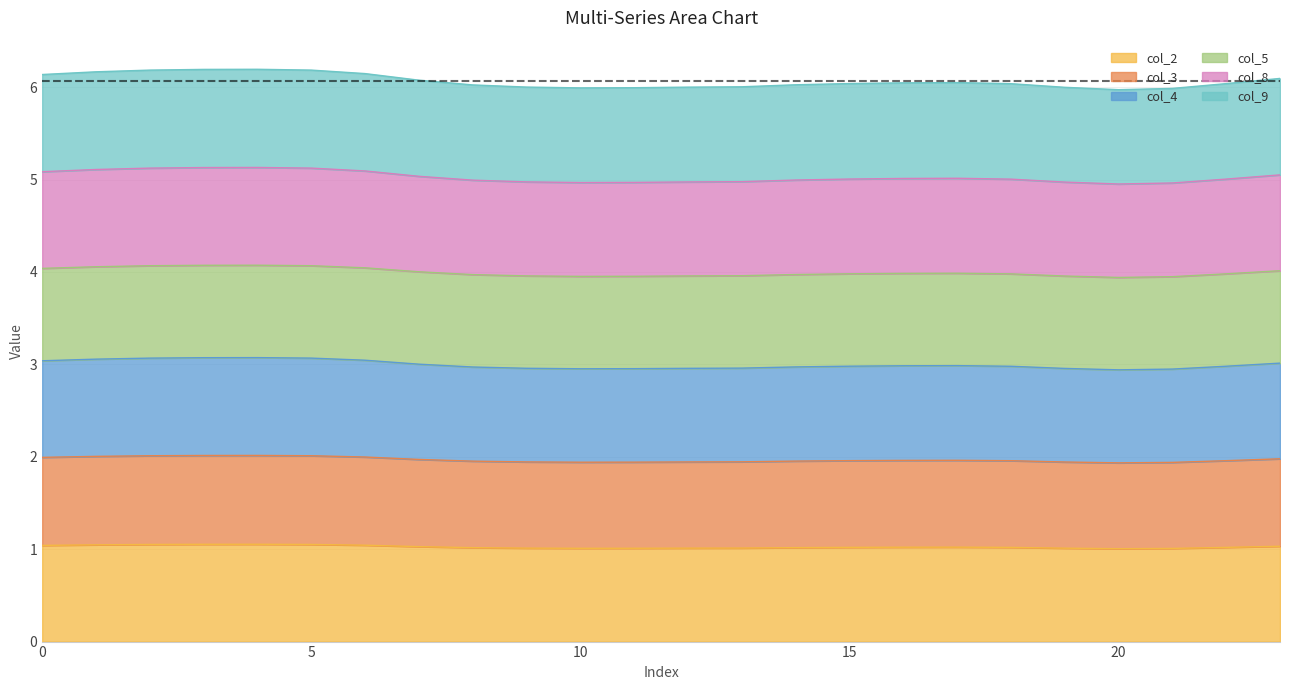

At how many categories does at least one series exceed 3?

24